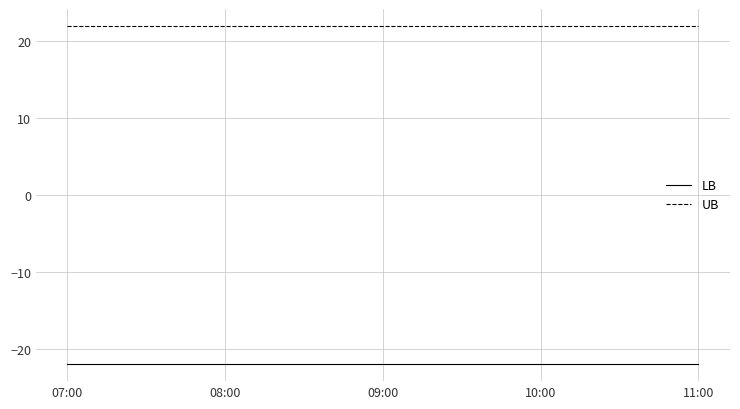

Rank the series by their average value, from highest to lowest.

UB, LB